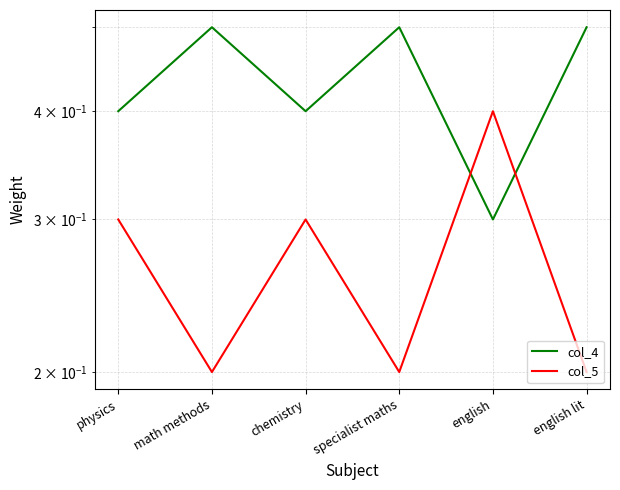

True or false: col_5 has more than 2 points higher than both neighbors.

False